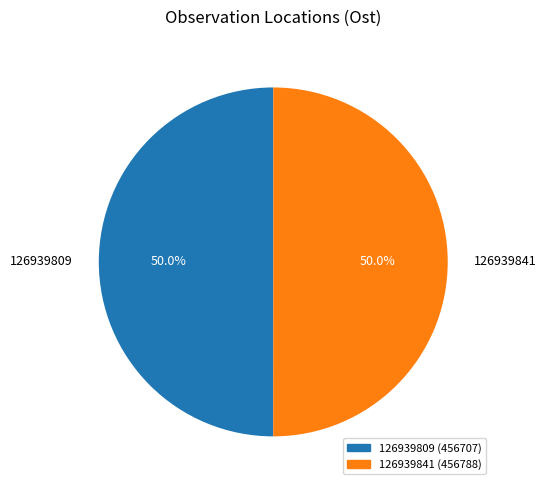

How many slices are in this pie chart?

2